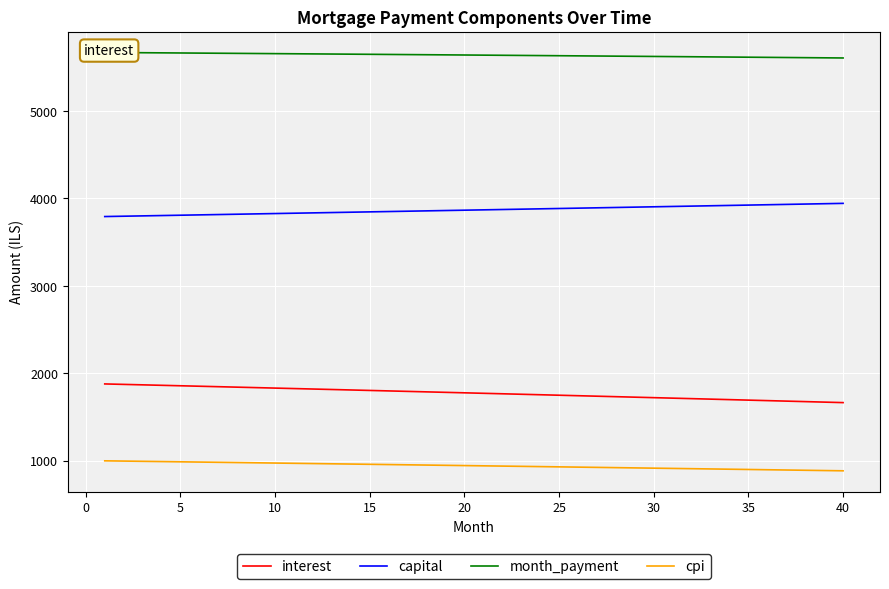

What is the sum of all month_payment values?

225526.2